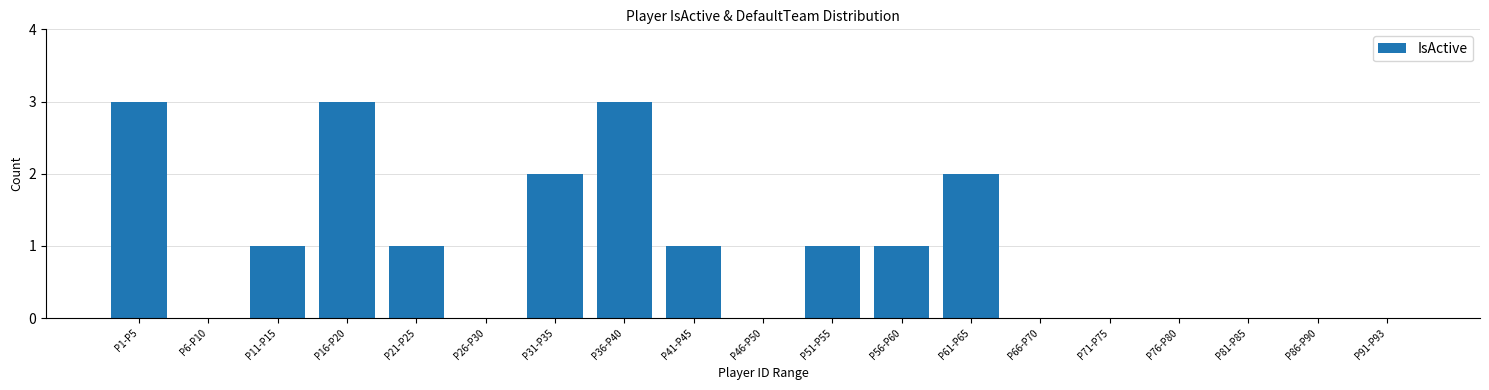

Reading left to right, list all the values displayed in this chart.

P1-P5=3	P6-P10=0	P11-P15=1	P16-P20=3	P21-P25=1	P26-P30=0	P31-P35=2	P36-P40=3	P41-P45=1	P46-P50=0	P51-P55=1	P56-P60=1	P61-P65=2	P66-P70=0	P71-P75=0	P76-P80=0	P81-P85=0	P86-P90=0	P91-P93=0